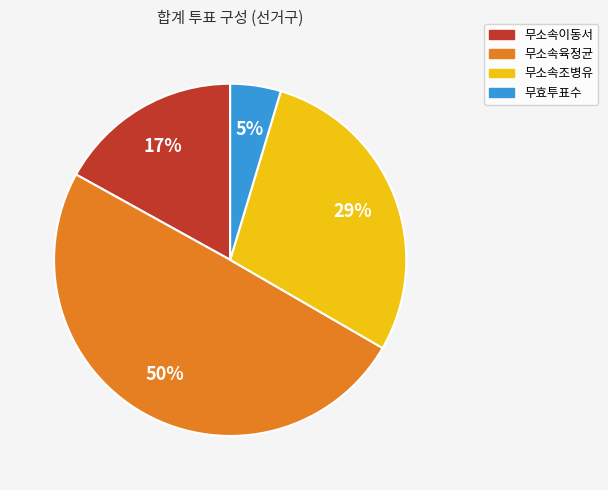

Is the sum of 무효투표수 and 무소속육정균 greater than half?

Yes